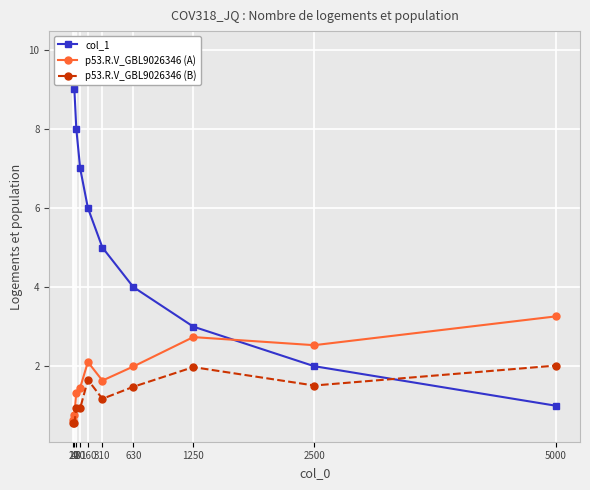

What is the approximate value of p53.R.V_GBL9026346 (A) at 5000?

3.3